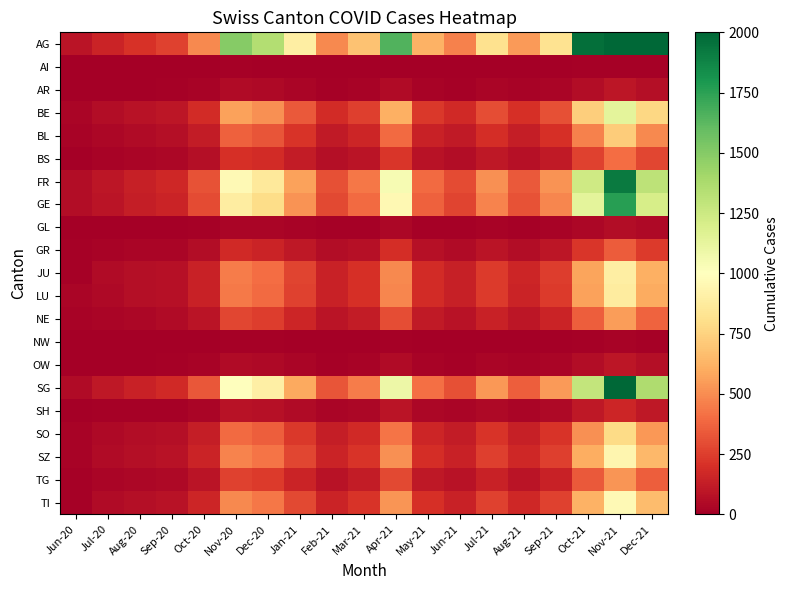

Reading right to left, what are all the values shown in this chart?

AG: Dec-21=2080	Nov-21=3049	Oct-21=1964	Sep-21=828	Aug-21=542	Jul-21=815	Jun-21=465	May-21=619	Apr-21=1651	Mar-21=681	Feb-21=487	Jan-21=892	Dec-20=1351	Nov-20=1494	Oct-20=492	Sep-20=262	Aug-20=209	Jul-20=153	Jun-20=88
AI: Dec-21=8	Nov-21=12	Oct-21=8	Sep-21=3	Aug-21=2	Jul-21=3	Jun-21=1	May-21=2	Apr-21=7	Mar-21=3	Feb-21=2	Jan-21=4	Dec-20=6	Nov-20=8	Oct-20=2	Sep-20=0	Aug-20=0	Jul-20=0	Jun-20=0
AR: Dec-21=65	Nov-21=96	Oct-21=62	Sep-21=26	Aug-21=17	Jul-21=26	Jun-21=15	May-21=19	Apr-21=51	Mar-21=21	Feb-21=15	Jan-21=29	Dec-20=45	Nov-20=50	Oct-20=16	Sep-20=8	Aug-20=6	Jul-20=5	Jun-20=2
BE: Dec-21=773	Nov-21=1134	Oct-21=731	Sep-21=308	Aug-21=201	Jul-21=304	Jun-21=174	May-21=232	Apr-21=616	Mar-21=254	Feb-21=183	Jan-21=336	Dec-20=511	Nov-20=570	Oct-20=187	Sep-20=99	Aug-20=81	Jul-20=59	Jun-20=27
BL: Dec-21=492	Nov-21=721	Oct-21=465	Sep-21=196	Aug-21=128	Jul-21=194	Jun-21=111	May-21=147	Apr-21=392	Mar-21=162	Feb-21=116	Jan-21=214	Dec-20=325	Nov-20=362	Oct-20=119	Sep-20=63	Aug-20=52	Jul-20=38	Jun-20=17
BS: Dec-21=276	Nov-21=405	Oct-21=261	Sep-21=110	Aug-21=72	Jul-21=109	Jun-21=62	May-21=83	Apr-21=220	Mar-21=91	Feb-21=65	Jan-21=120	Dec-20=183	Nov-20=203	Oct-20=67	Sep-20=35	Aug-20=29	Jul-20=21	Jun-20=7
FR: Dec-21=1309	Nov-21=1919	Oct-21=1237	Sep-21=521	Aug-21=340	Jul-21=515	Jun-21=294	May-21=392	Apr-21=1042	Mar-21=430	Feb-21=309	Jan-21=568	Dec-20=863	Nov-20=961	Oct-20=315	Sep-20=167	Aug-20=137	Jul-20=100	Jun-20=61
GE: Dec-21=1204	Nov-21=1765	Oct-21=1138	Sep-21=479	Aug-21=313	Jul-21=474	Jun-21=271	May-21=361	Apr-21=960	Mar-21=396	Feb-21=285	Jan-21=523	Dec-20=795	Nov-20=886	Oct-20=290	Sep-20=154	Aug-20=126	Jul-20=92	Jun-20=56
GL: Dec-21=41	Nov-21=60	Oct-21=39	Sep-21=16	Aug-21=11	Jul-21=16	Jun-21=9	May-21=12	Apr-21=32	Mar-21=13	Feb-21=10	Jan-21=18	Dec-20=27	Nov-20=30	Oct-20=10	Sep-20=5	Aug-20=4	Jul-20=3	Jun-20=1
GR: Dec-21=236	Nov-21=346	Oct-21=223	Sep-21=94	Aug-21=61	Jul-21=93	Jun-21=53	May-21=71	Apr-21=188	Mar-21=78	Feb-21=56	Jan-21=103	Dec-20=156	Nov-20=174	Oct-20=57	Sep-20=30	Aug-20=25	Jul-20=18	Jun-20=9
JU: Dec-21=612	Nov-21=897	Oct-21=578	Sep-21=244	Aug-21=159	Jul-21=241	Jun-21=138	May-21=184	Apr-21=489	Mar-21=202	Feb-21=145	Jan-21=267	Dec-20=405	Nov-20=451	Oct-20=148	Sep-20=78	Aug-20=64	Jul-20=47	Jun-20=12
LU: Dec-21=601	Nov-21=881	Oct-21=568	Sep-21=239	Aug-21=156	Jul-21=237	Jun-21=135	May-21=181	Apr-21=480	Mar-21=198	Feb-21=142	Jan-21=262	Dec-20=398	Nov-20=443	Oct-20=145	Sep-20=77	Aug-20=63	Jul-20=46	Jun-20=27
NE: Dec-21=373	Nov-21=548	Oct-21=353	Sep-21=149	Aug-21=97	Jul-21=147	Jun-21=84	May-21=112	Apr-21=298	Mar-21=123	Feb-21=88	Jan-21=163	Dec-20=247	Nov-20=275	Oct-20=90	Sep-20=48	Aug-20=39	Jul-20=29	Jun-20=23
NW: Dec-21=13	Nov-21=19	Oct-21=12	Sep-21=5	Aug-21=3	Jul-21=5	Jun-21=3	May-21=4	Apr-21=10	Mar-21=4	Feb-21=3	Jan-21=5	Dec-20=8	Nov-20=9	Oct-20=3	Sep-20=2	Aug-20=1	Jul-20=1	Jun-20=0
OW: Dec-21=65	Nov-21=95	Oct-21=61	Sep-21=26	Aug-21=17	Jul-21=25	Jun-21=14	May-21=19	Apr-21=51	Mar-21=21	Feb-21=15	Jan-21=28	Dec-20=43	Nov-20=48	Oct-20=16	Sep-20=8	Aug-20=7	Jul-20=5	Jun-20=1
SG: Dec-21=1363	Nov-21=1999	Oct-21=1289	Sep-21=543	Aug-21=355	Jul-21=537	Jun-21=307	May-21=409	Apr-21=1088	Mar-21=449	Feb-21=323	Jan-21=593	Dec-20=901	Nov-20=1003	Oct-20=329	Sep-20=174	Aug-20=143	Jul-20=104	Jun-20=54
SH: Dec-21=108	Nov-21=158	Oct-21=102	Sep-21=43	Aug-21=28	Jul-21=43	Jun-21=24	May-21=32	Apr-21=86	Mar-21=36	Feb-21=25	Jan-21=47	Dec-20=71	Nov-20=79	Oct-20=26	Sep-20=14	Aug-20=11	Jul-20=8	Jun-20=5
SO: Dec-21=537	Nov-21=788	Oct-21=508	Sep-21=214	Aug-21=140	Jul-21=212	Jun-21=121	May-21=161	Apr-21=429	Mar-21=177	Feb-21=127	Jan-21=234	Dec-20=356	Nov-20=396	Oct-20=130	Sep-20=69	Aug-20=56	Jul-20=41	Jun-20=19
SZ: Dec-21=641	Nov-21=940	Oct-21=606	Sep-21=255	Aug-21=167	Jul-21=253	Jun-21=144	May-21=192	Apr-21=511	Mar-21=211	Feb-21=152	Jan-21=279	Dec-20=424	Nov-20=472	Oct-20=155	Sep-20=82	Aug-20=67	Jul-20=49	Jun-20=21
TG: Dec-21=359	Nov-21=527	Oct-21=340	Sep-21=143	Aug-21=93	Jul-21=141	Jun-21=81	May-21=107	Apr-21=285	Mar-21=118	Feb-21=85	Jan-21=155	Dec-20=236	Nov-20=263	Oct-20=86	Sep-20=46	Aug-20=37	Jul-20=27	Jun-20=15
TI: Dec-21=659	Nov-21=966	Oct-21=623	Sep-21=262	Aug-21=171	Jul-21=260	Jun-21=148	May-21=198	Apr-21=526	Mar-21=217	Feb-21=156	Jan-21=287	Dec-20=436	Nov-20=486	Oct-20=159	Sep-20=84	Aug-20=69	Jul-20=50	Jun-20=14